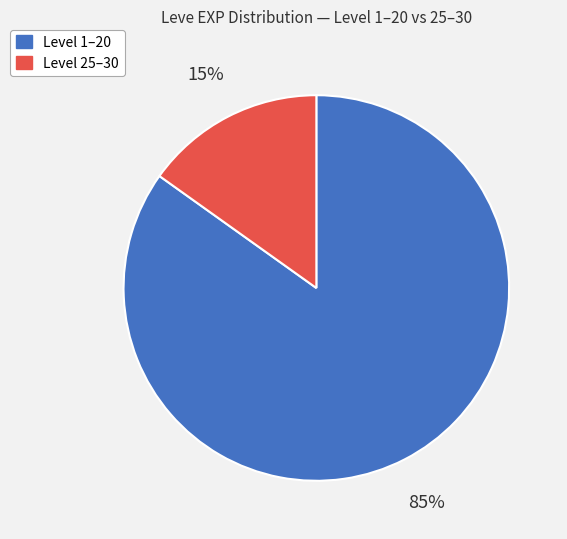

Is Level 1–20 the majority of the pie?

Yes